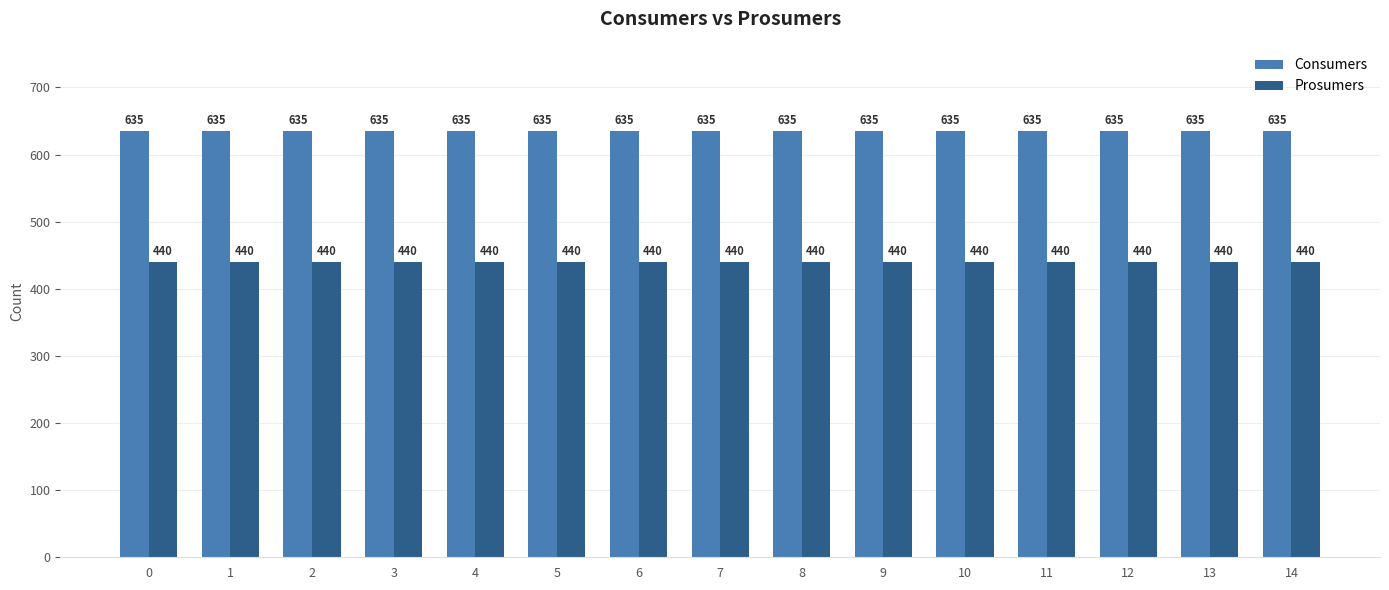

True or false: Consumers has a value of 1065 at 13.

False